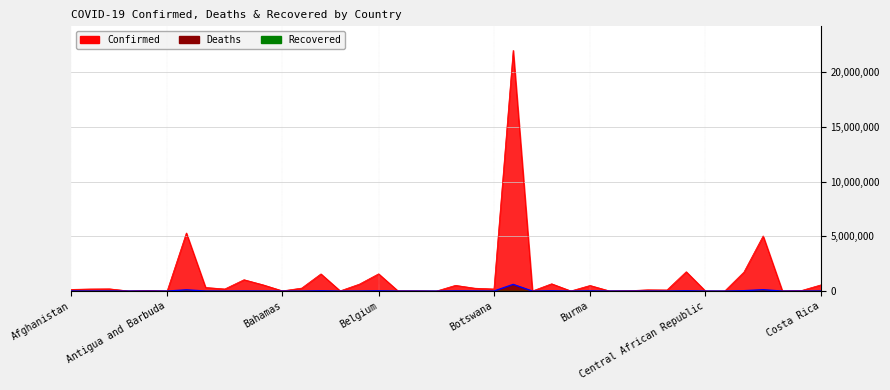

Does the chart display data point markers on the line(s)?

No